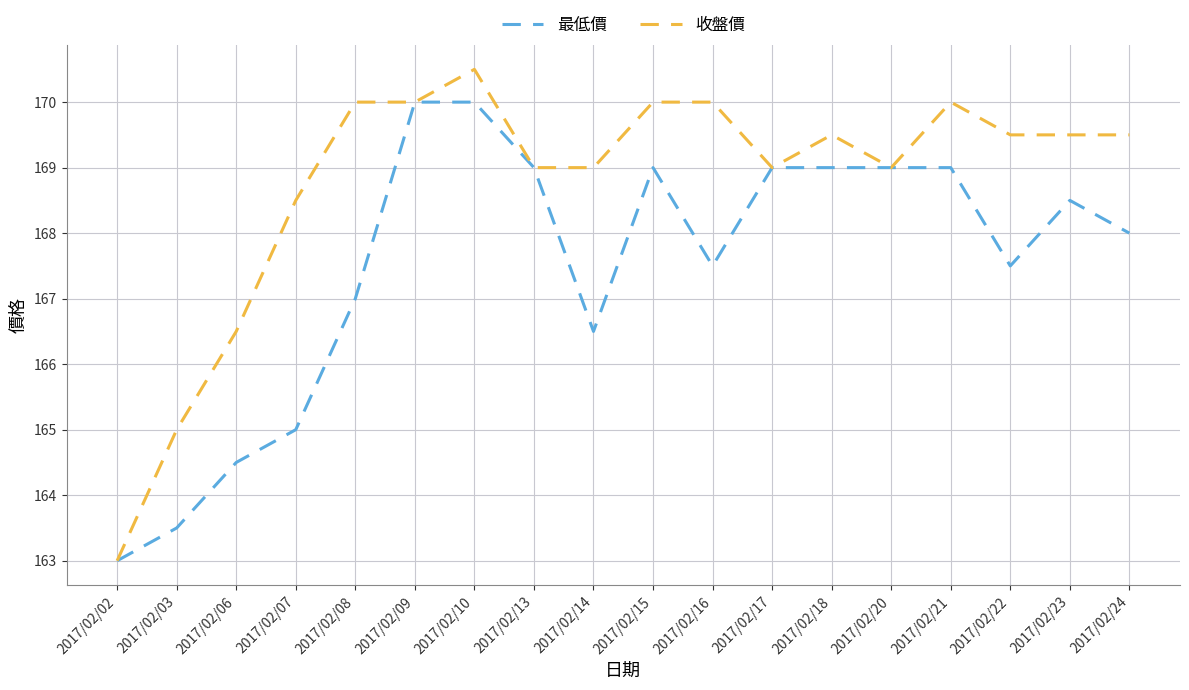

Is the value of 收盤價 at 2017/02/08 greater than the value of 最低價 at 2017/02/13?

Yes